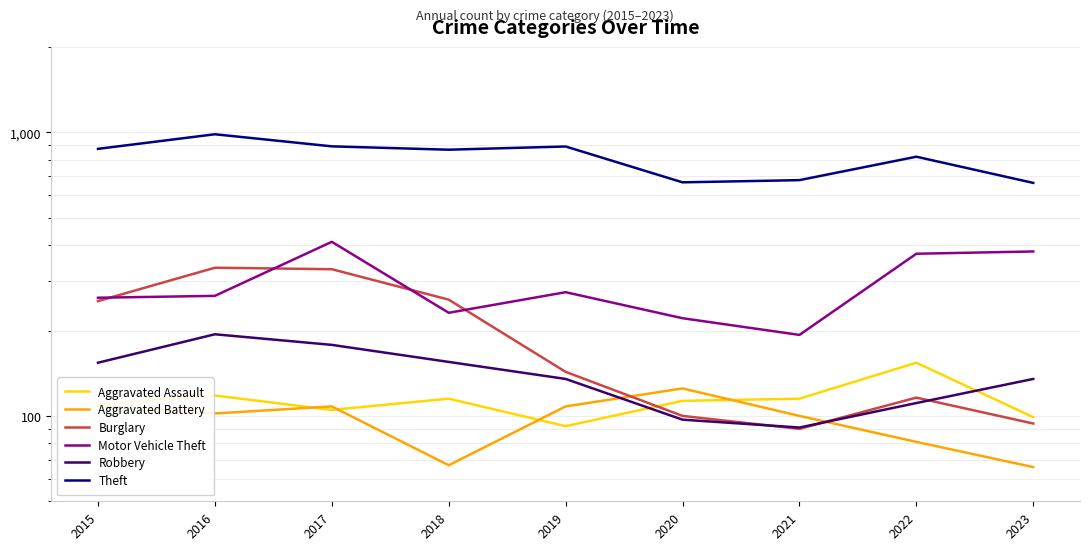

Rank the series by their maximum value, from highest to lowest.

Theft, Motor Vehicle Theft, Burglary, Robbery, Aggravated Assault, Aggravated Battery